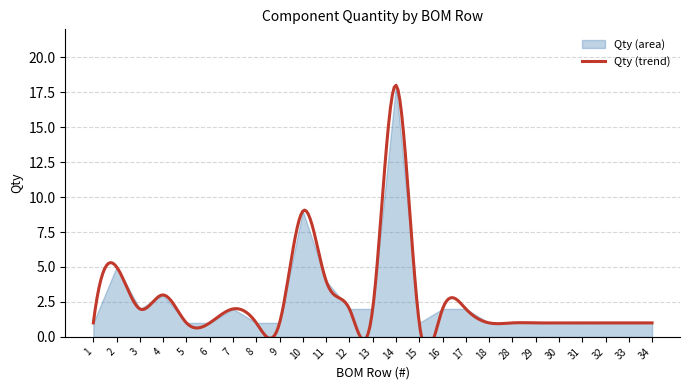

The value at 32 is 0. True or false?

False